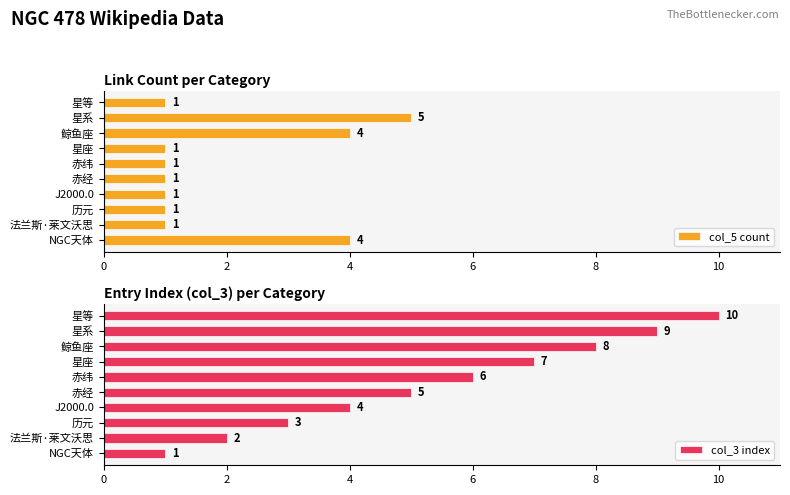

Reading left to right, what are all the values shown in this chart?

col_5 count: 4	1	1	1	1	1	1	4	5	1
col_3 index: 1	2	3	4	5	6	7	8	9	10